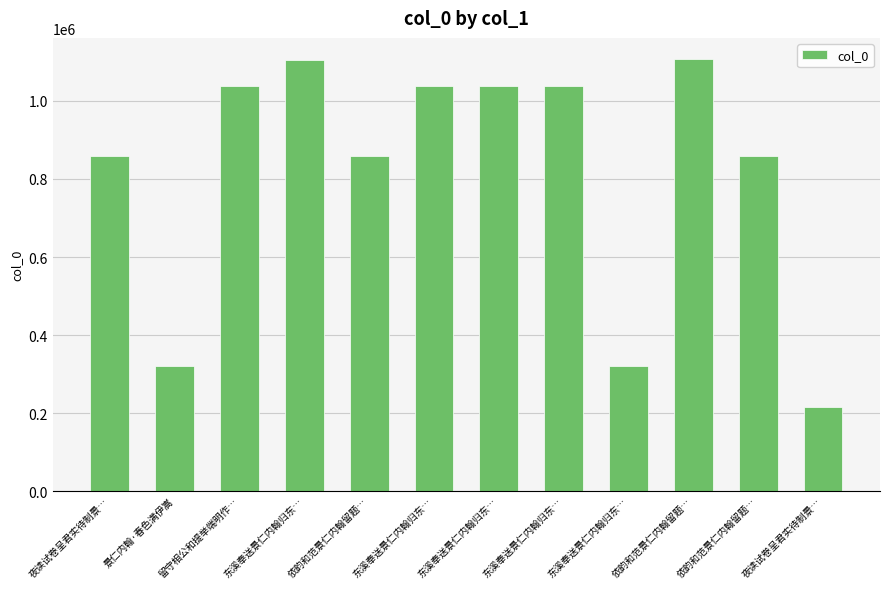

At which label is the value closest to 661076?

依韵和范景仁内翰留题…